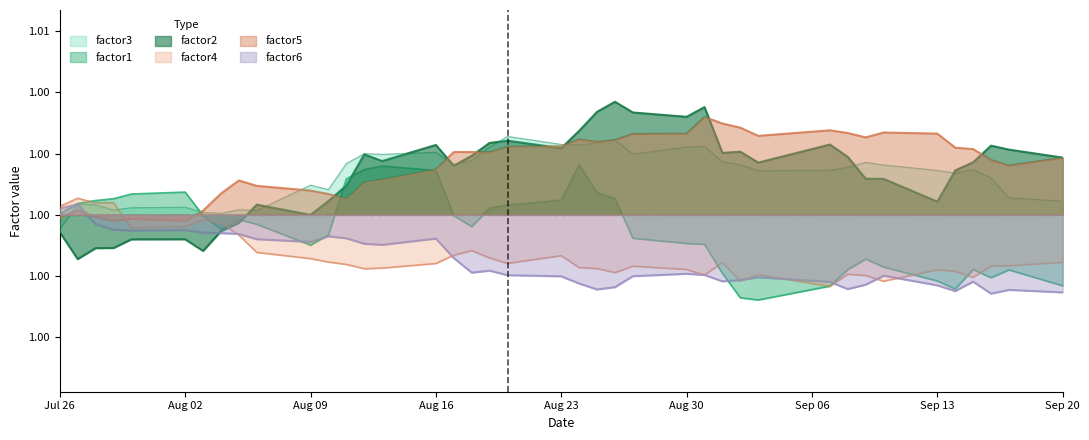

Rank the series at 2010-09-02 from highest to lowest value.

factor5, factor2, factor3, factor6, factor4, factor1